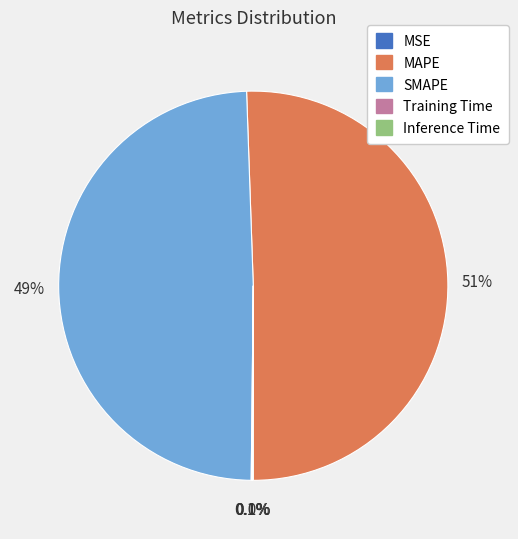

Between MAPE and SMAPE, which is larger?

MAPE